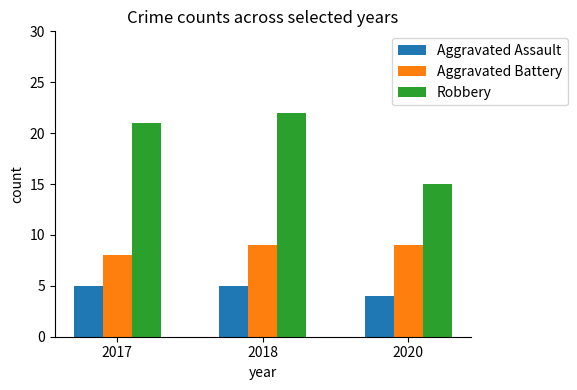

What is the maximum value for Aggravated Battery?

9